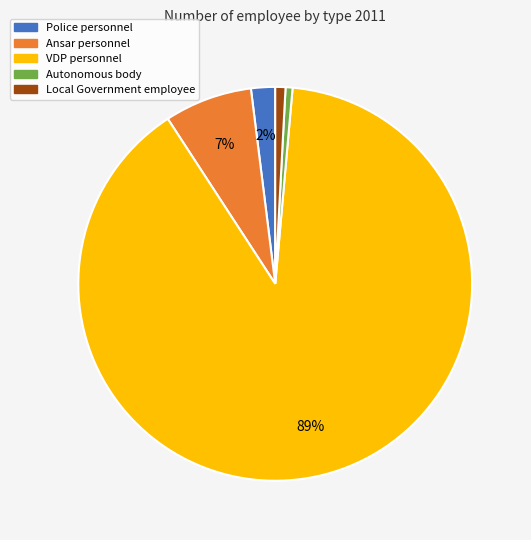

To the nearest percent, what is the difference between the Police personnel and Ansar personnel slice percentages?

5%